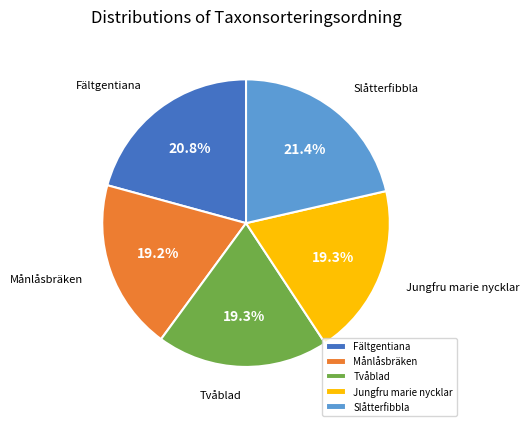

What percentage is the Slåtterfibbla slice, to the nearest percent?

21%